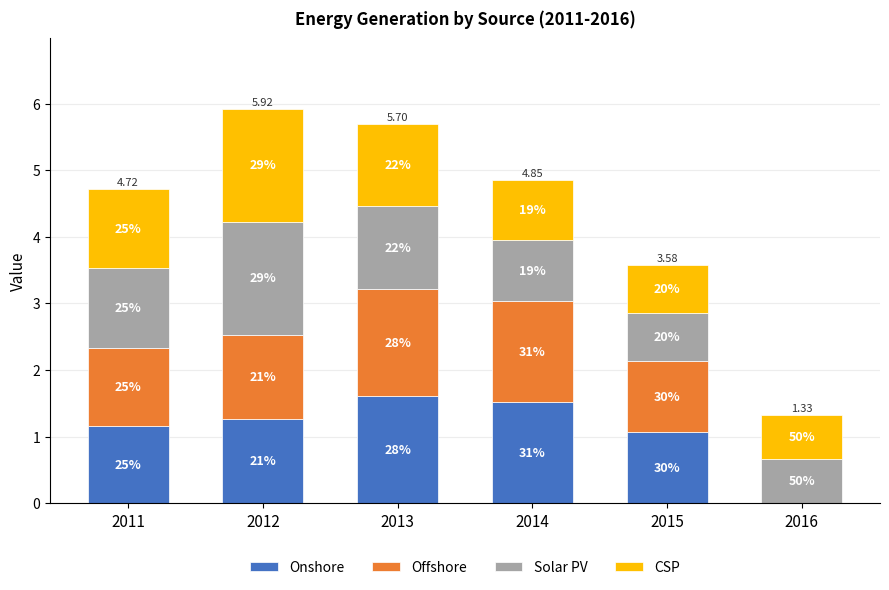

Does the chart contain stacked bars?

Yes